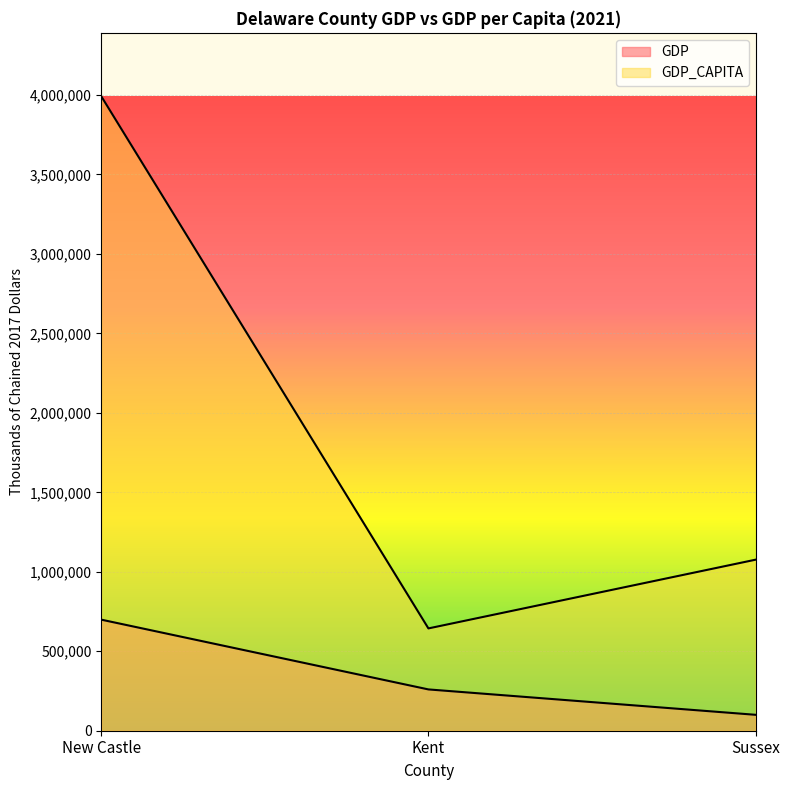

How many lines are shown in the chart?

2